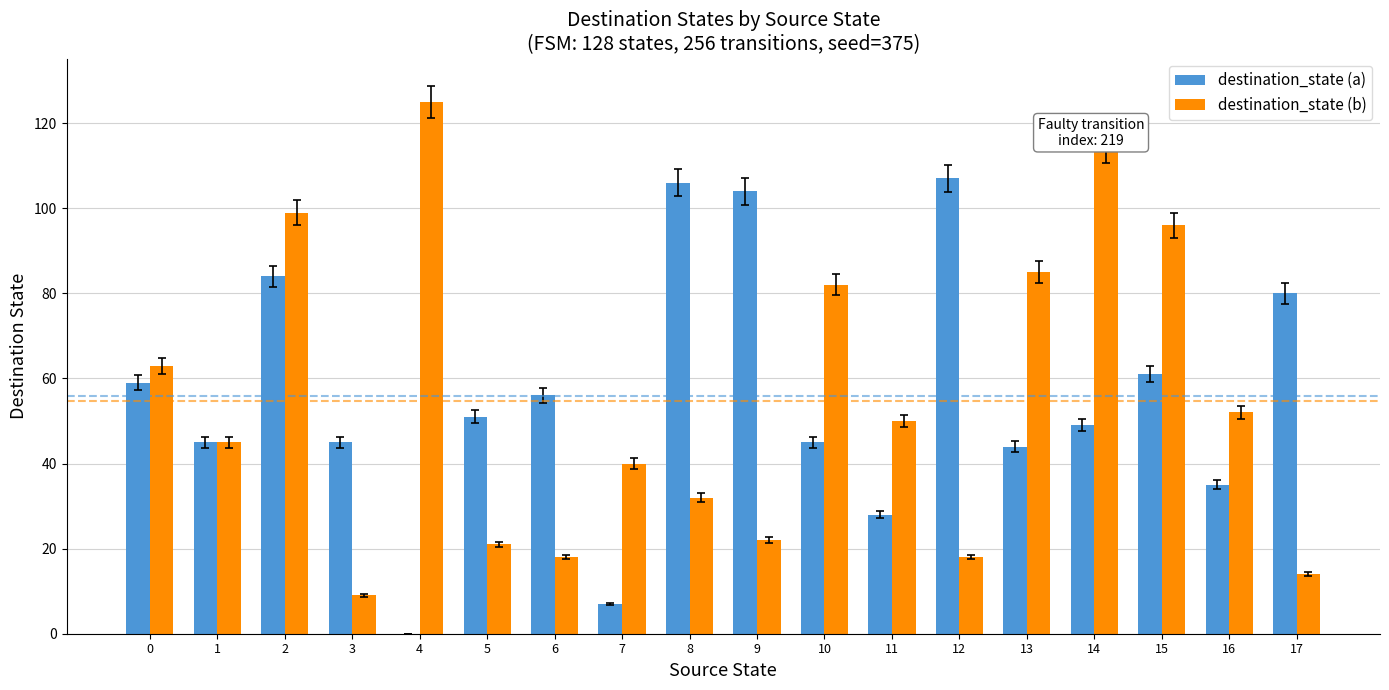

Which category has the highest value across all series?

4